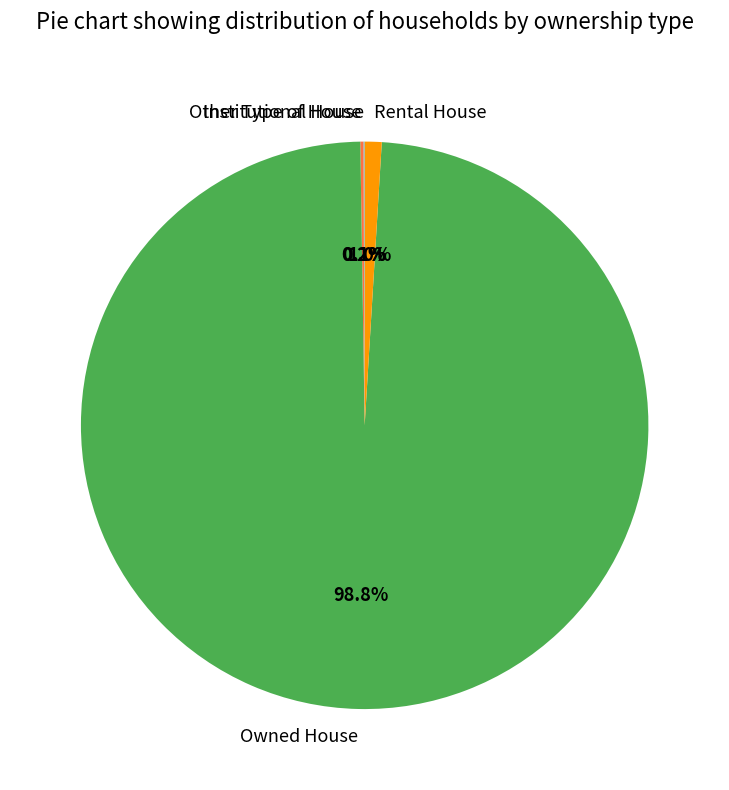

Which slice is the largest?

Owned House